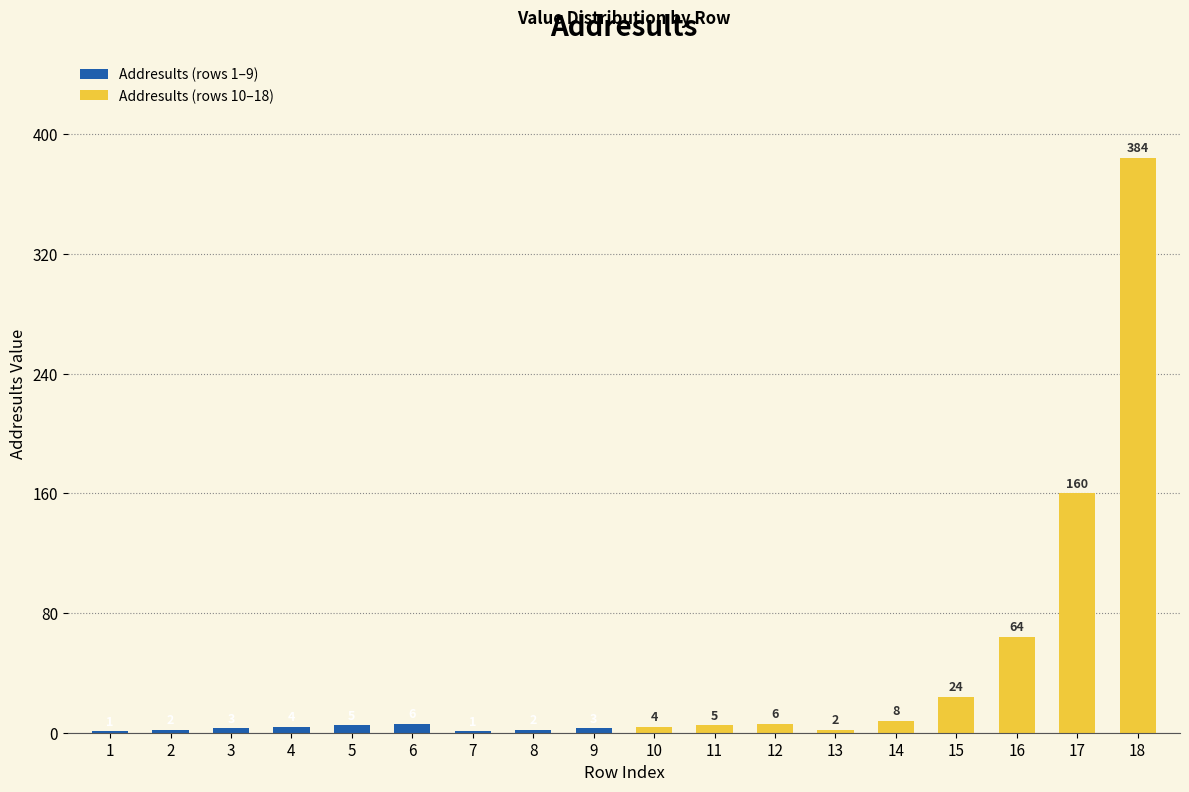

What is the value of the Addresults (rows 1–9) bar at the 1st from the left?

1